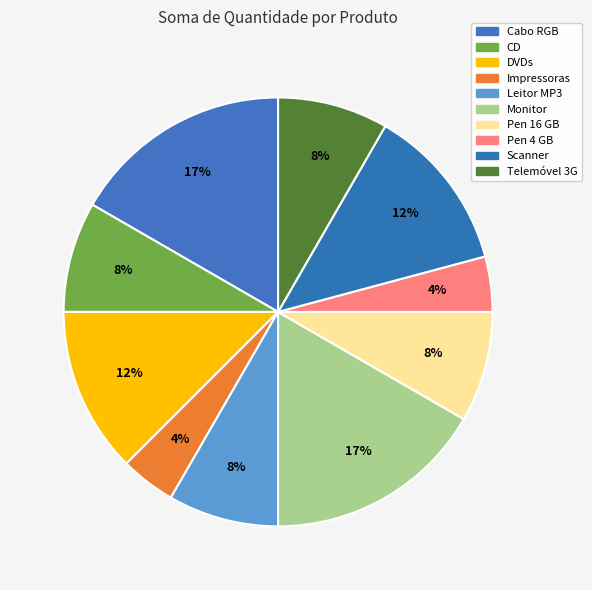

Is it true that Monitor is 5% of the pie?

False